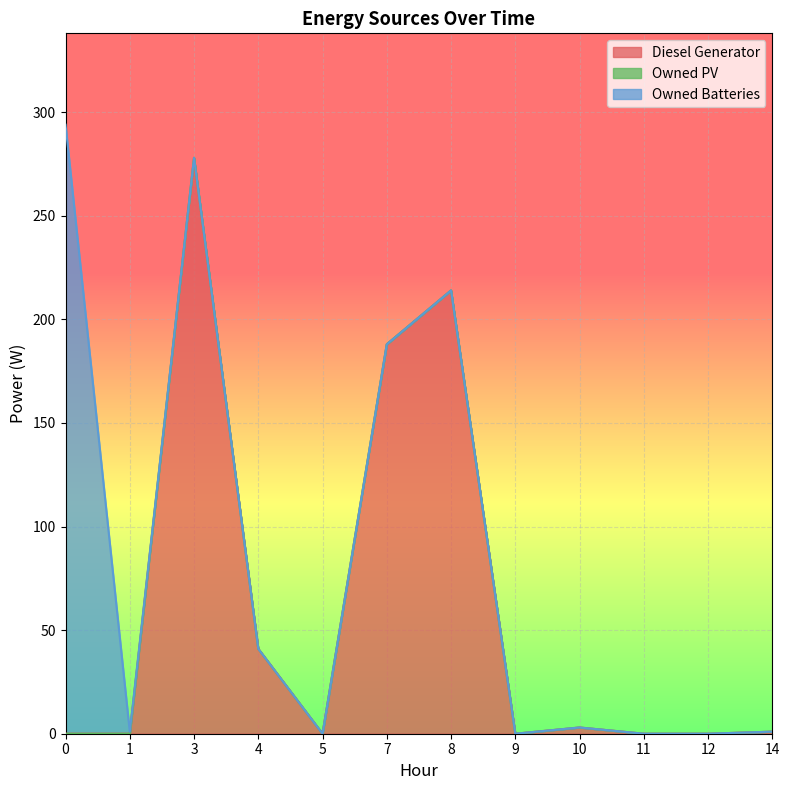

True or false: Owned PV has more than 2 interior local peaks.

False